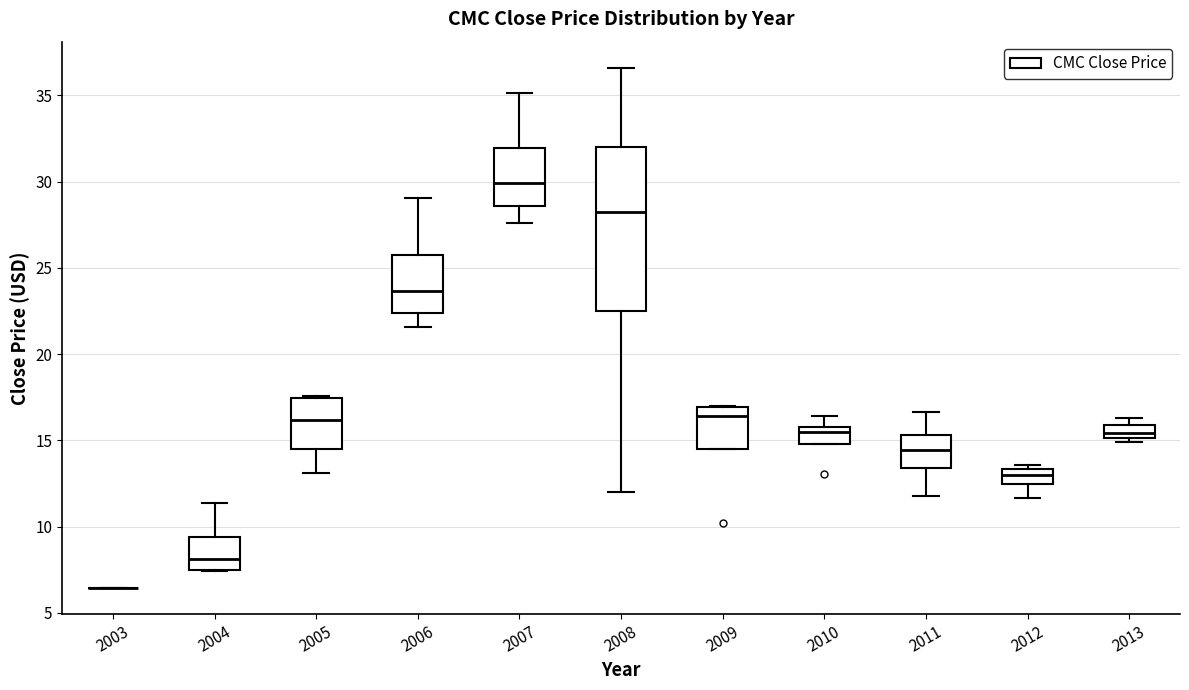

Where does the median line of the box at x = 2010 sit on the y-axis? The values are not printed on the chart, so give them approximately, as read against the axis.

15.5